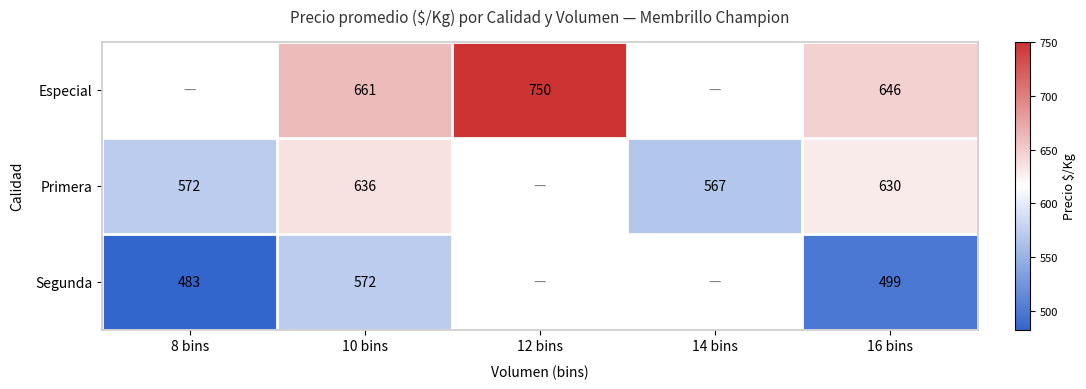

Is it true that Primera equals 636 at 10 bins?

True